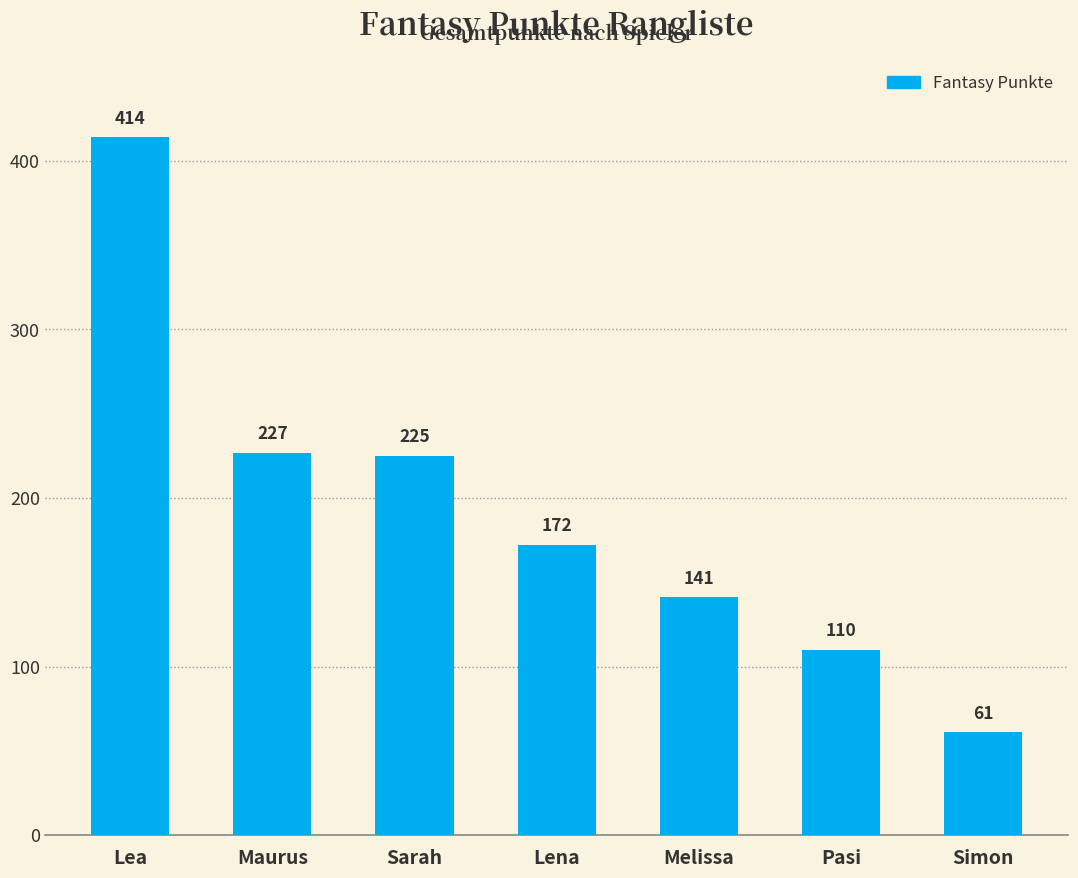

Reading left to right, transcribe all the data shown in this chart.

414	227	225	172	141	110	61